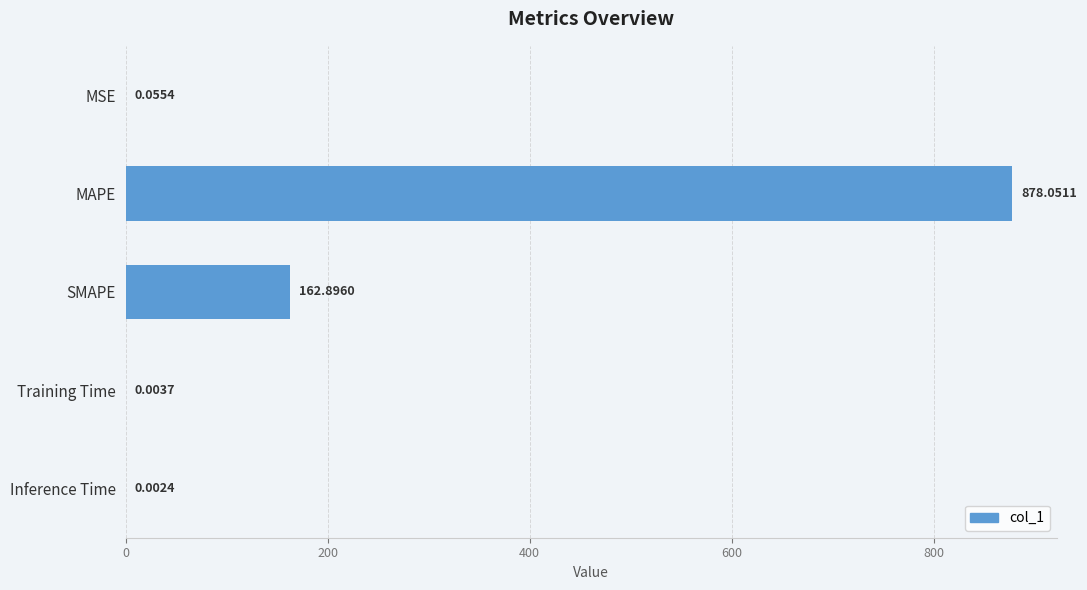

Which has a higher value, MAPE or Inference Time?

MAPE